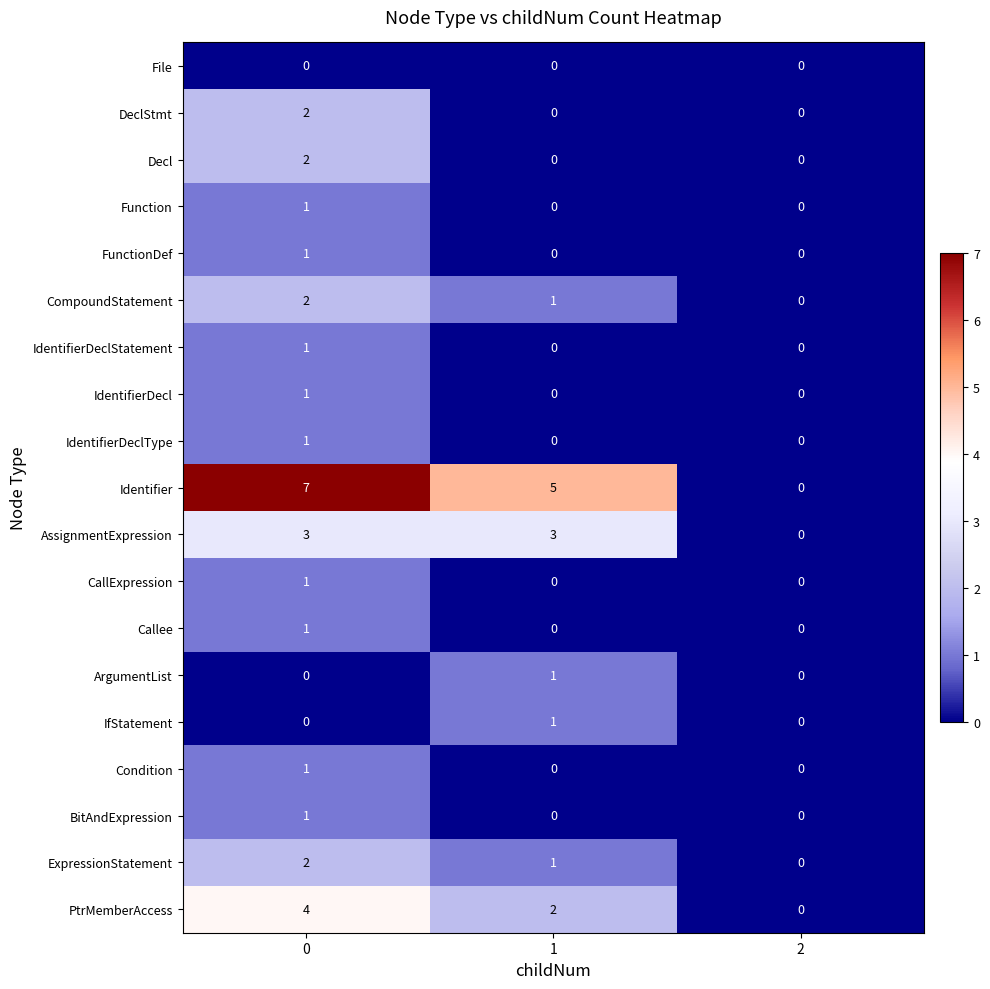

What is the total value across all series at 1?

14